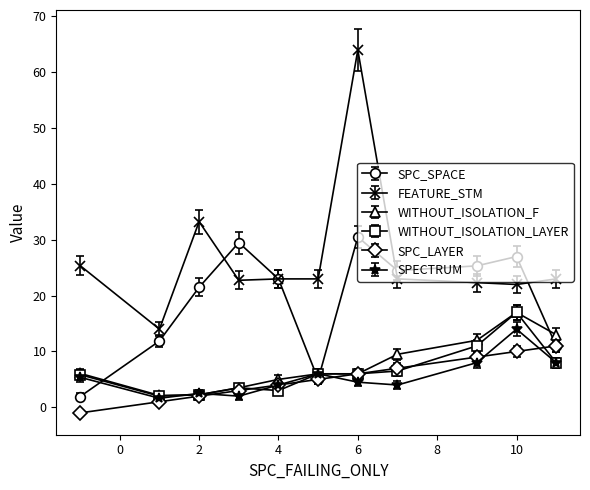

What is the value of the FEATURE_STM point at the 8th from the left?

23.0